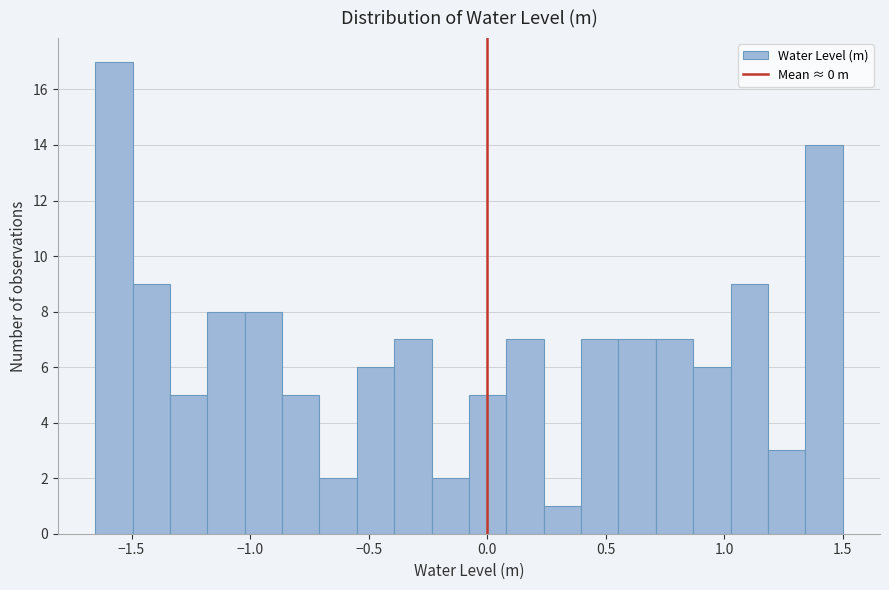

Around what value on the x-axis is the tallest bar? Give the approximate position of its centre, as read against the axis.

-1.55